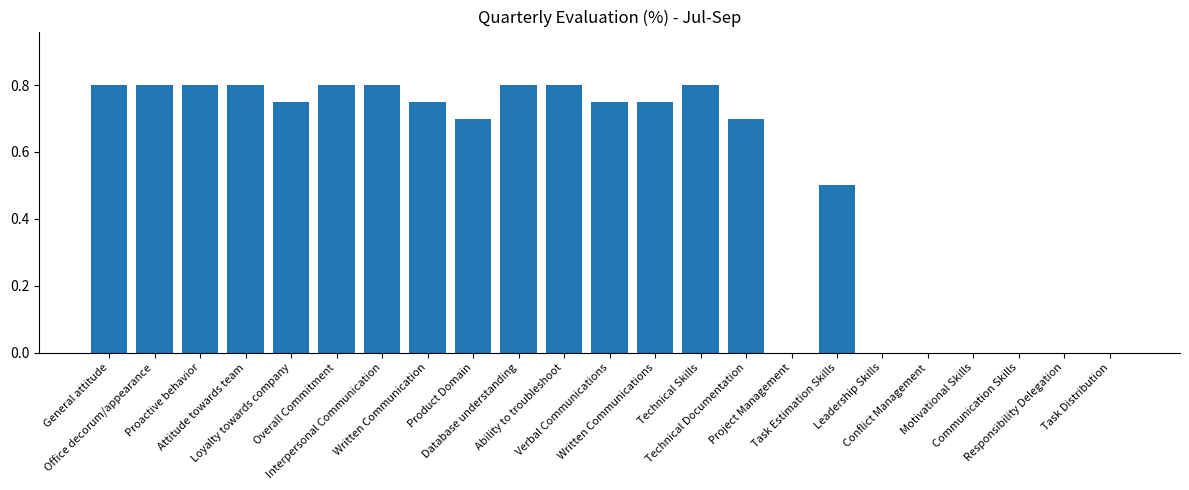

The value at Motivational Skills is 0.3. True or false?

False